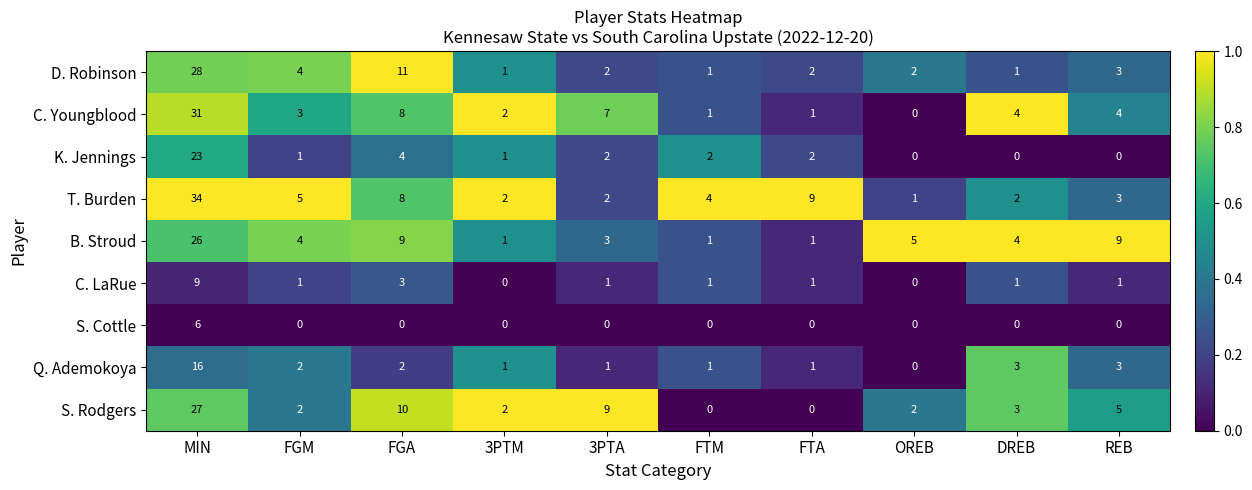

What is the sum of the Q. Ademokoya values at FTM and MIN?

17